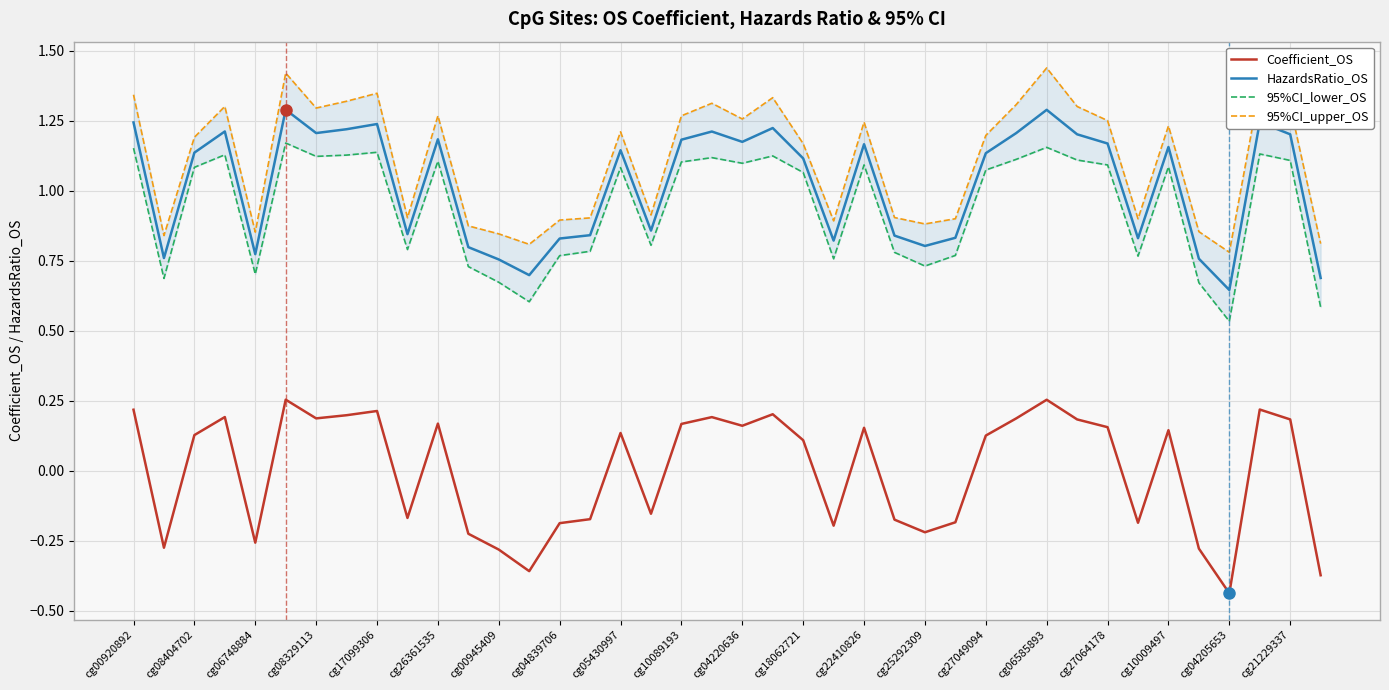

What is the difference between the maximum and minimum values in the 95%CI_upper_OS series?

0.7